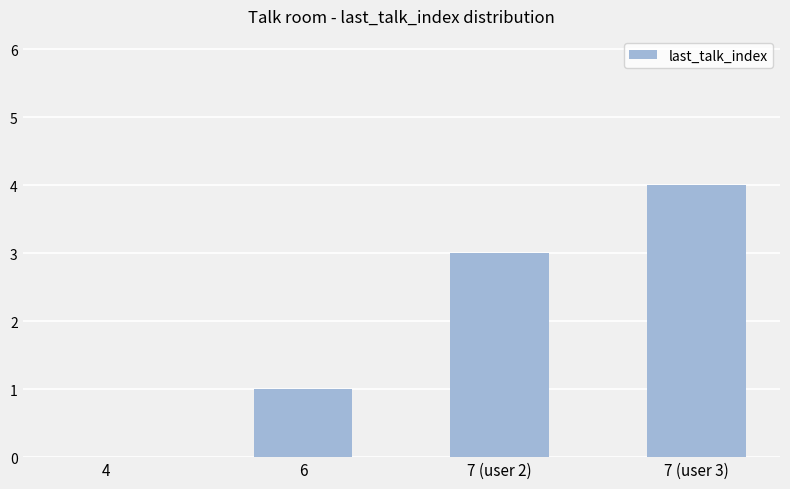

Reading left to right, extract all data points from this chart.

4=0	6=1	7 (user 2)=3	7 (user 3)=4